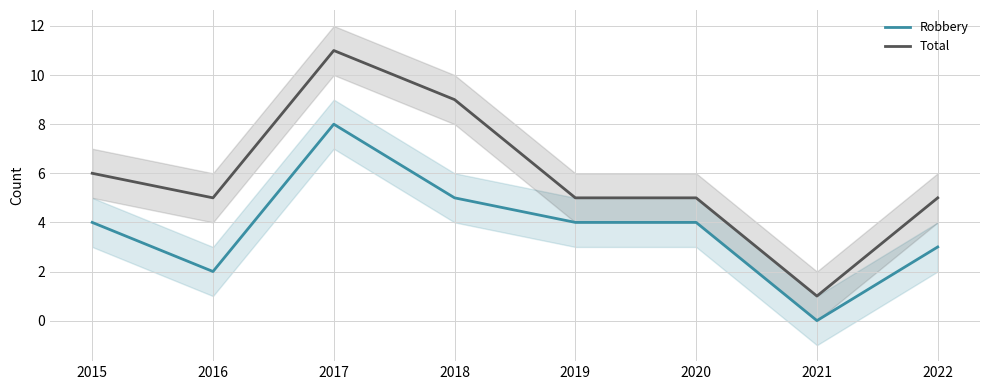

How many positive values does the Robbery series have?

7